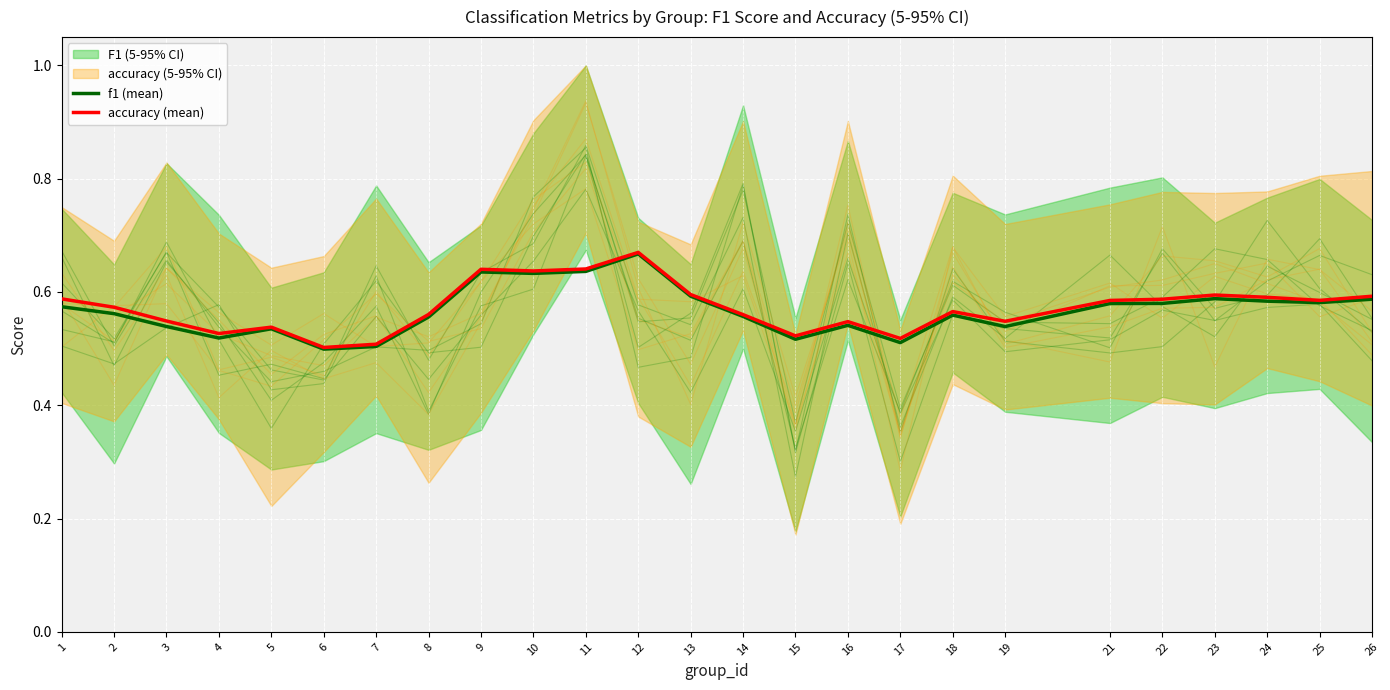

How many lines are shown in the chart?

2